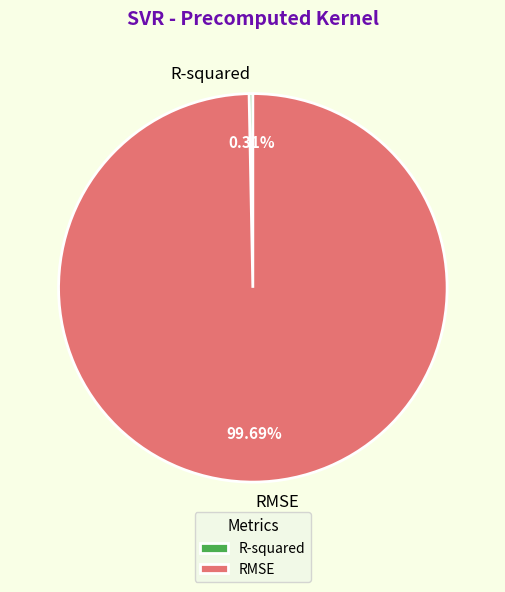

How many slices are in this pie chart?

2